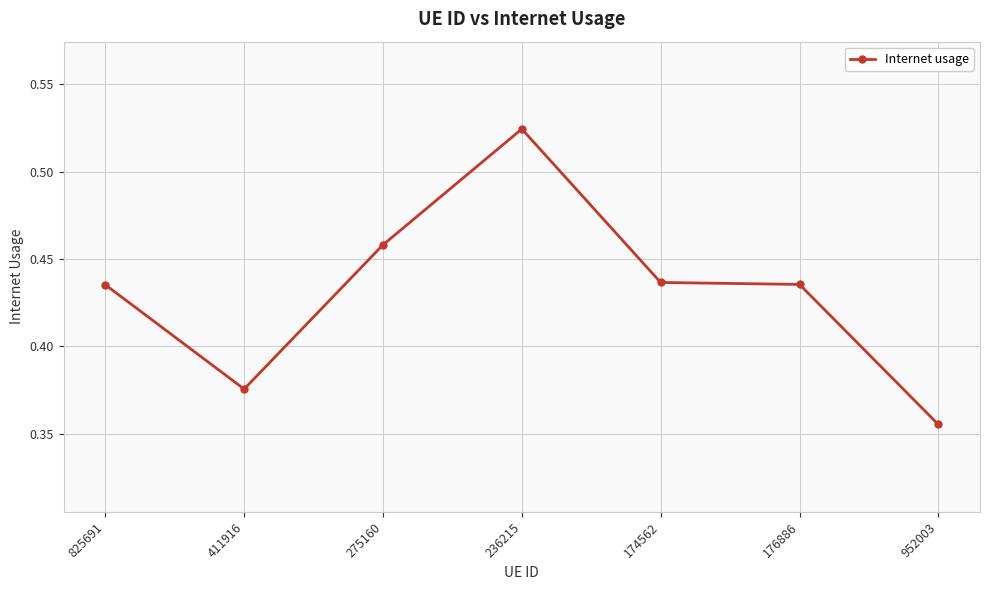

How many lines are shown in the chart?

1